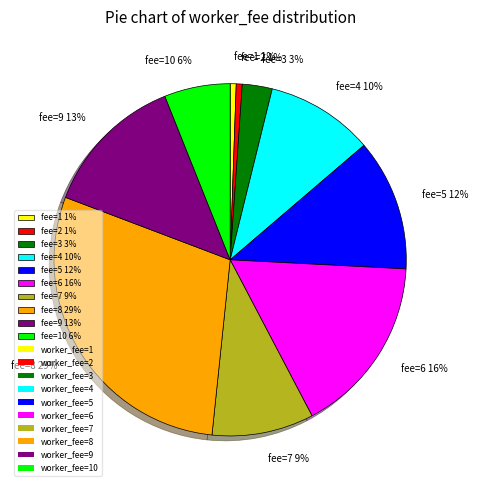

Approximately how many times larger is the value at fee=9 13% compared to fee=4 10%?

1.3